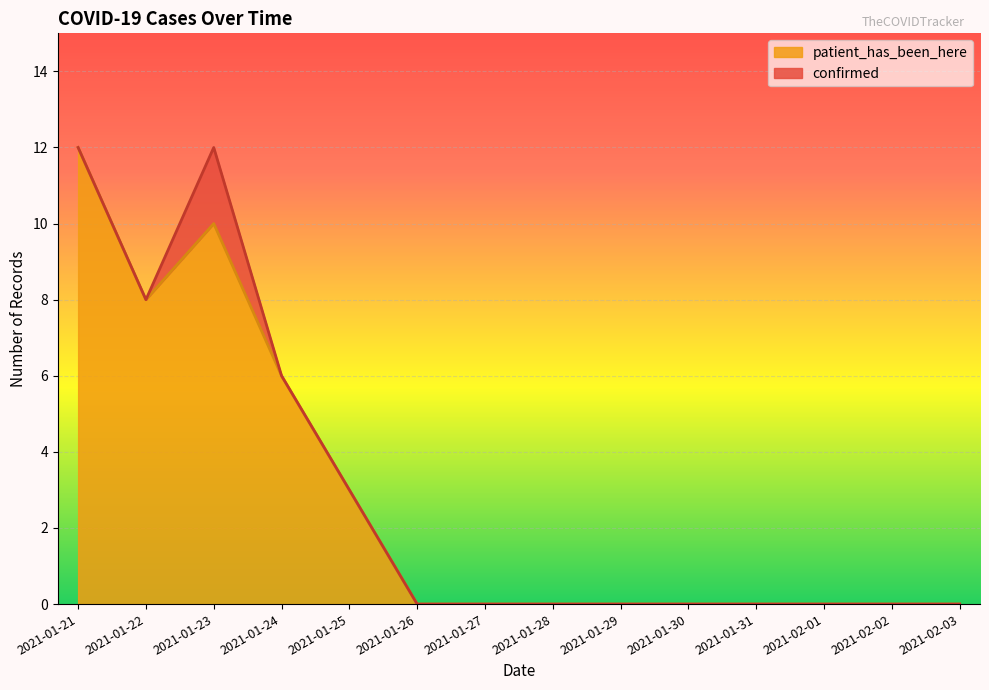

Reading left to right, what are all the values shown in this chart?

12	8	10	6	3	0	0	0	0	0	0	0	0	0